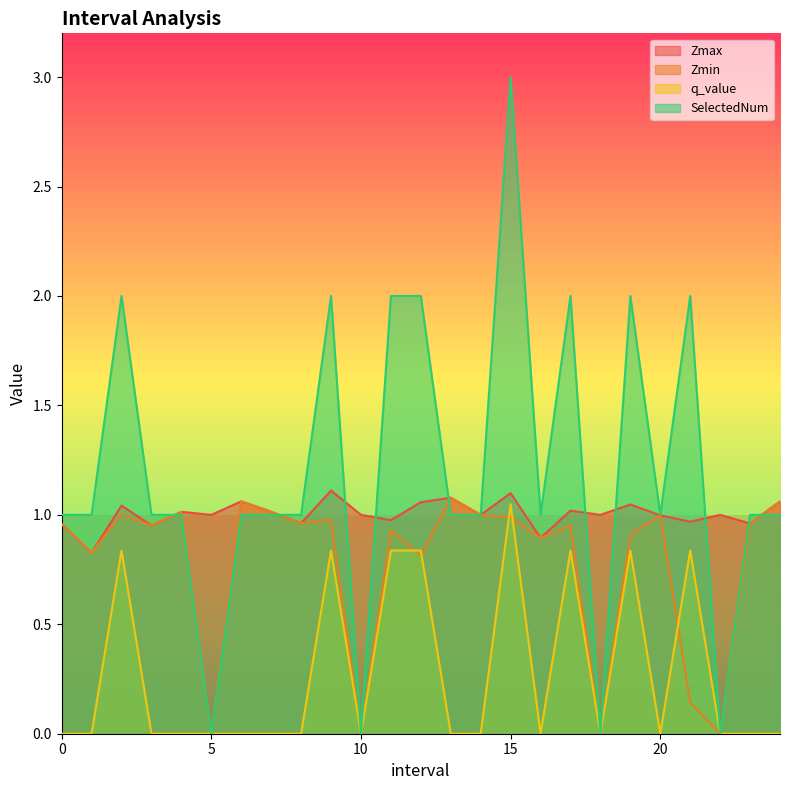

The value of q_value at 0 is -0.7. True or false?

False